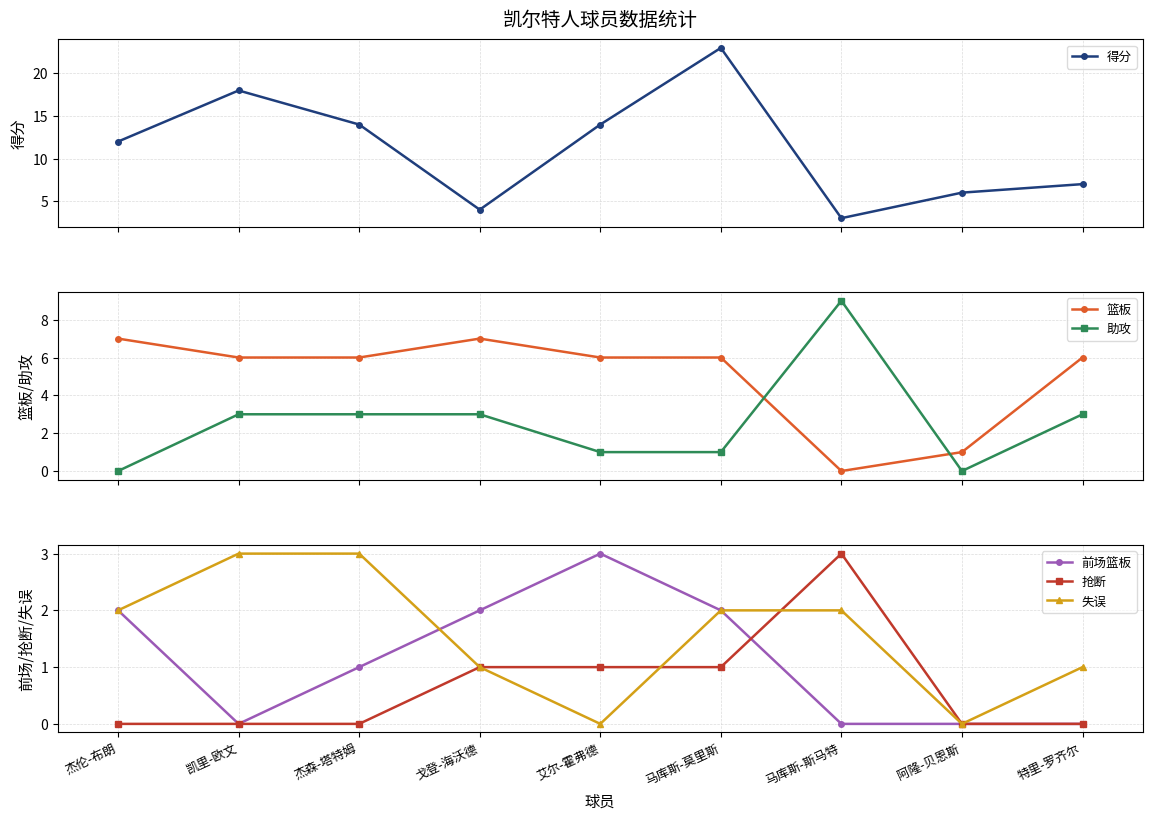

What position from the left is 杰森-塔特姆?

3